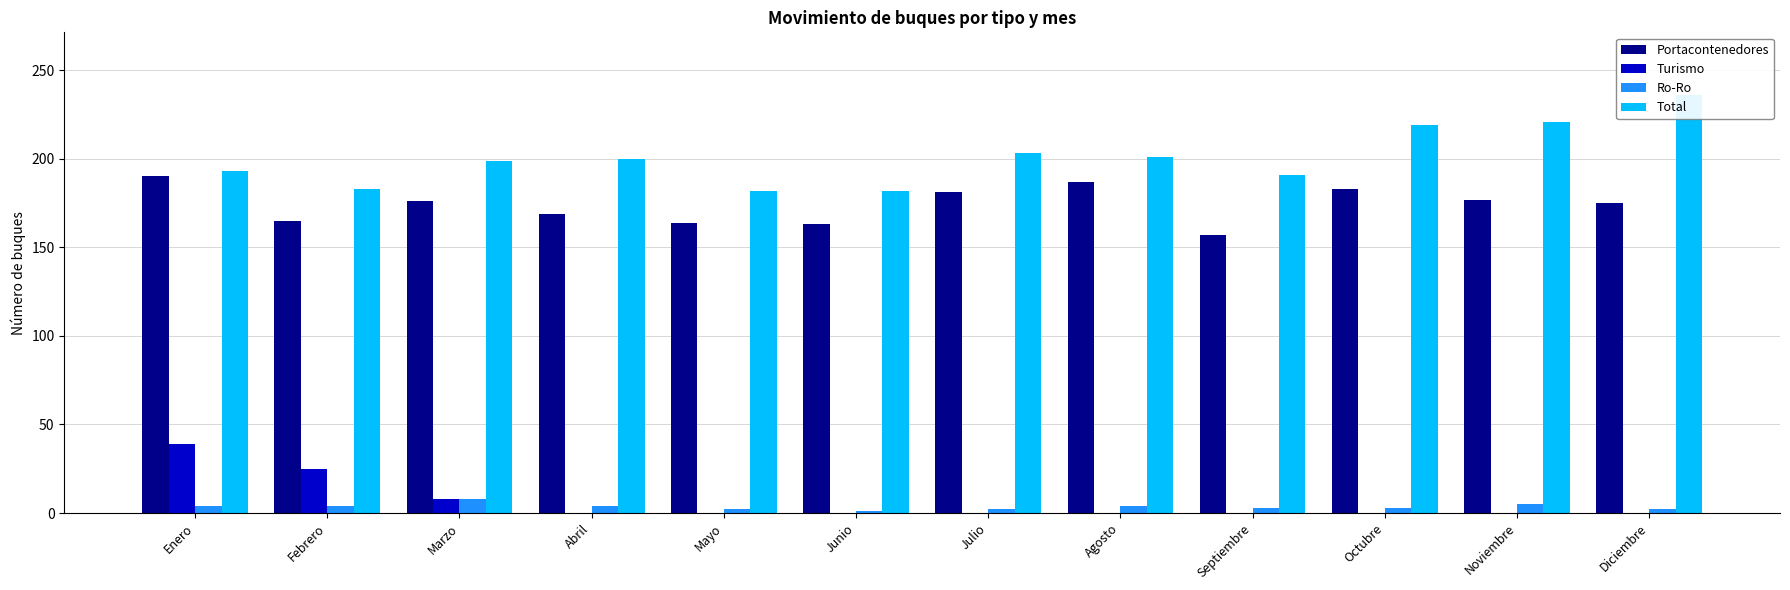

Where is Portacontenedores nearest to the value 173?

Diciembre